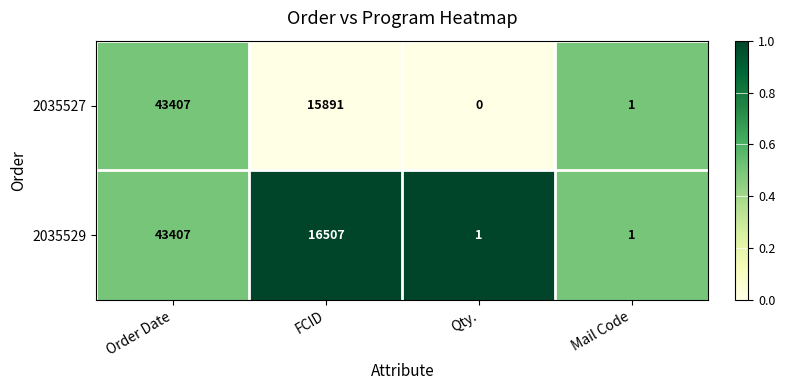

What is the difference between the 2035529 values at Order Date and FCID?

26900